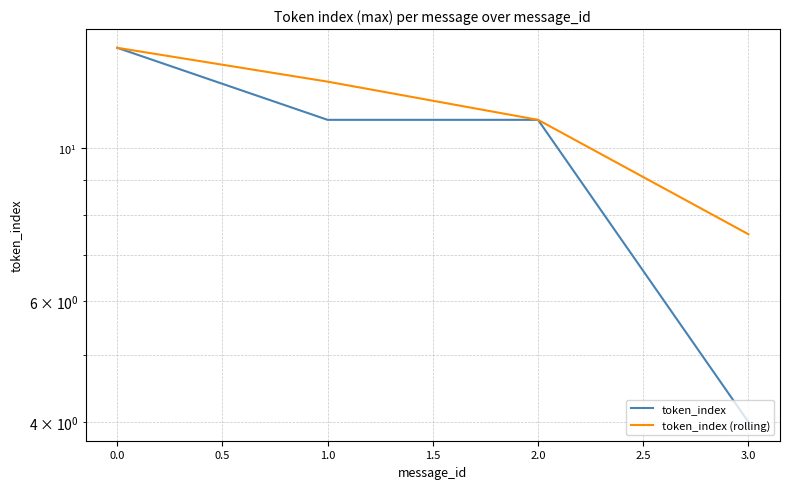

True or false: token_index (rolling) has more than 0 interior local peaks.

False